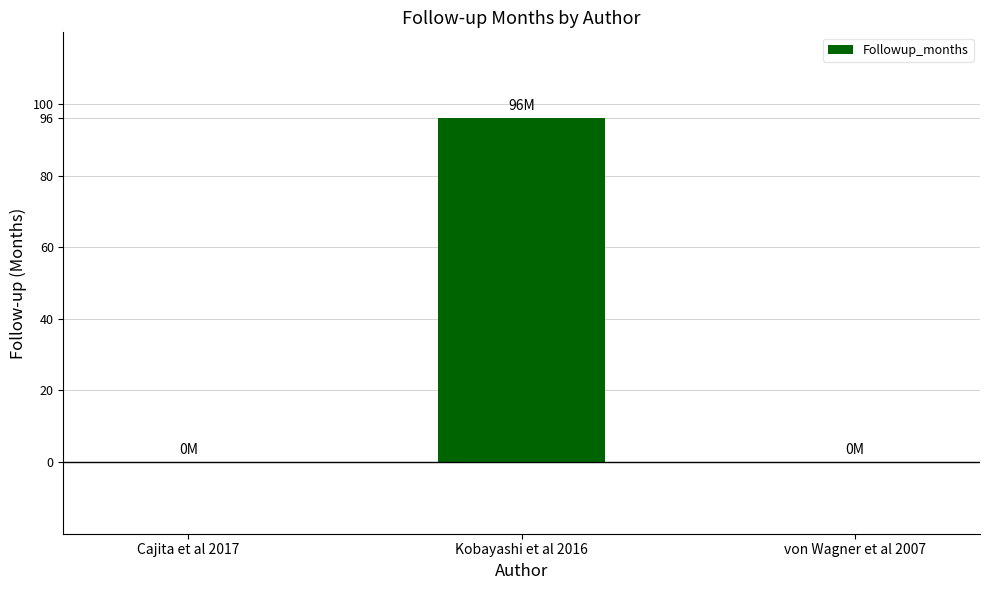

What is the difference between the values at Kobayashi et al 2016 and von Wagner et al 2007?

96